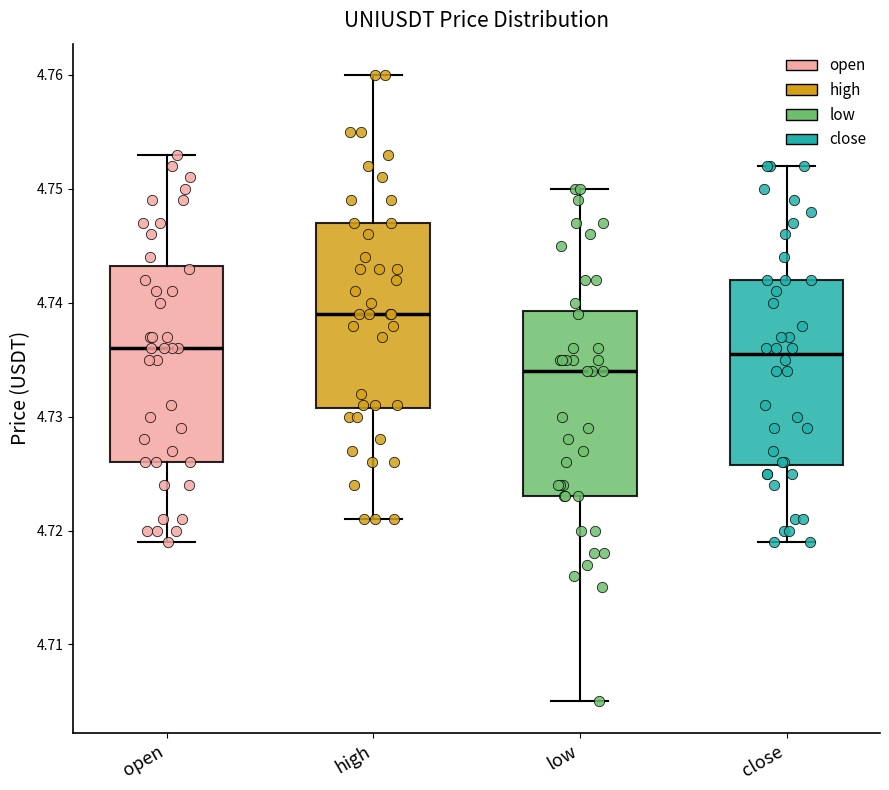

Reading left to right, read every box against the y-axis: the position of its median line, the range the box covers, and the ends of its whiskers. The values are not printed on the chart, so give them approximately, as read against the axis.

open: median 4.736, box 4.726 to 4.743, whiskers 4.719 to 4.753
high: median 4.739, box 4.731 to 4.747, whiskers 4.721 to 4.760
low: median 4.734, box 4.723 to 4.739, whiskers 4.705 to 4.750
close: median 4.736, box 4.726 to 4.742, whiskers 4.719 to 4.752